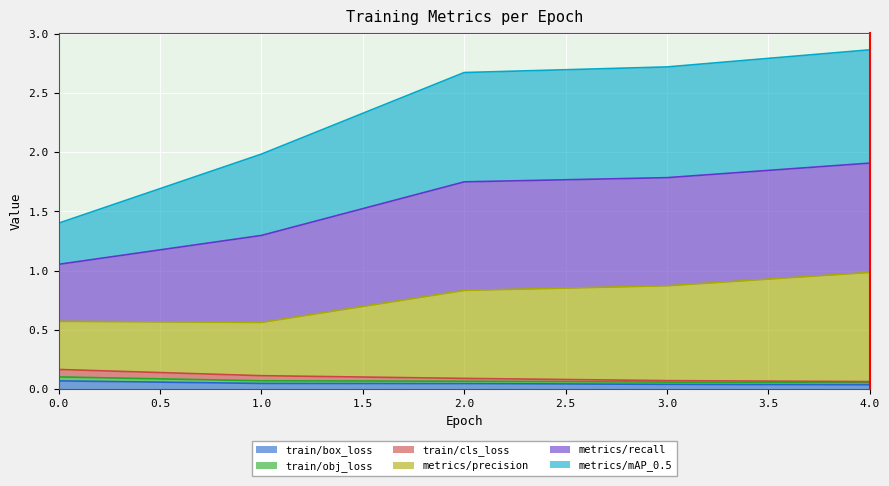

The value of metrics/precision at 1 is 0.6. True or false?

True